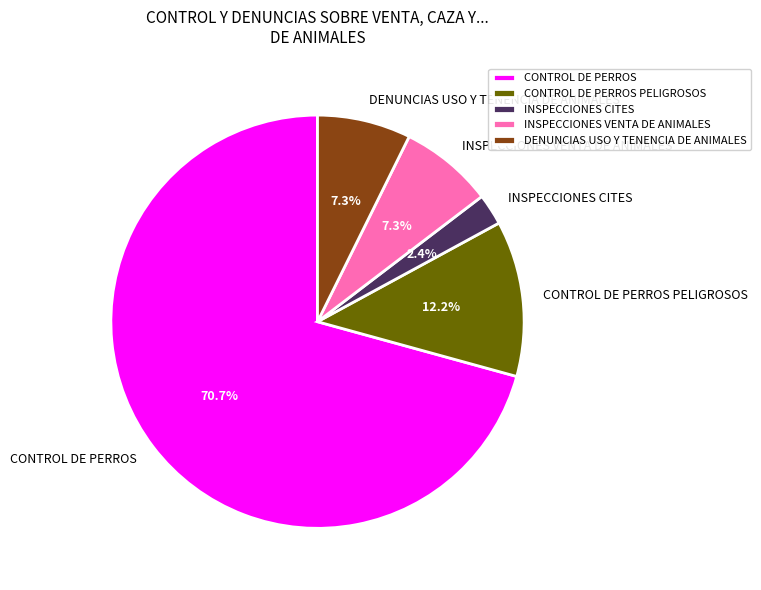

Which slice is the largest?

CONTROL DE PERROS